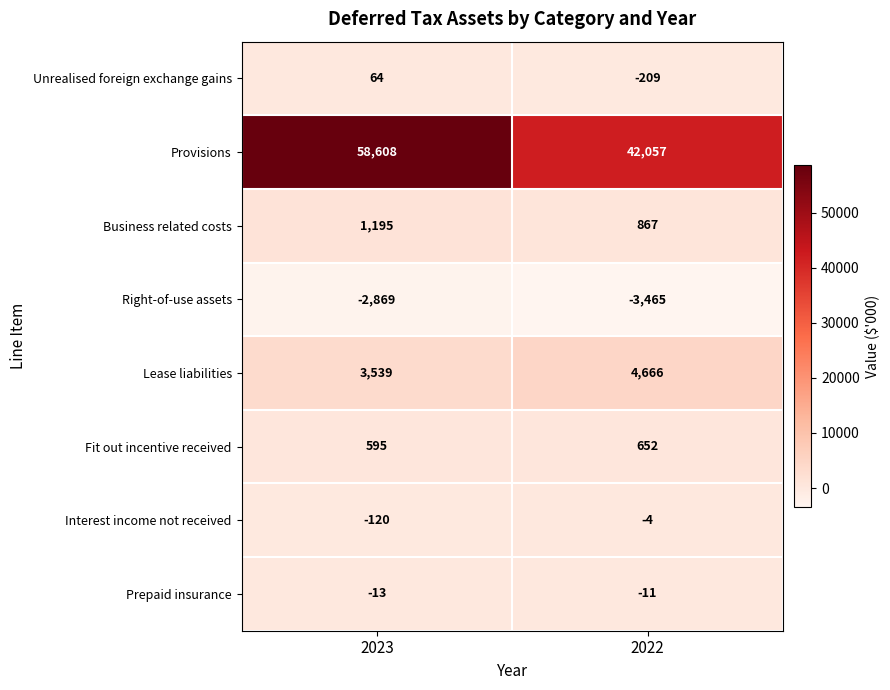

What is the smallest value displayed?

-3465